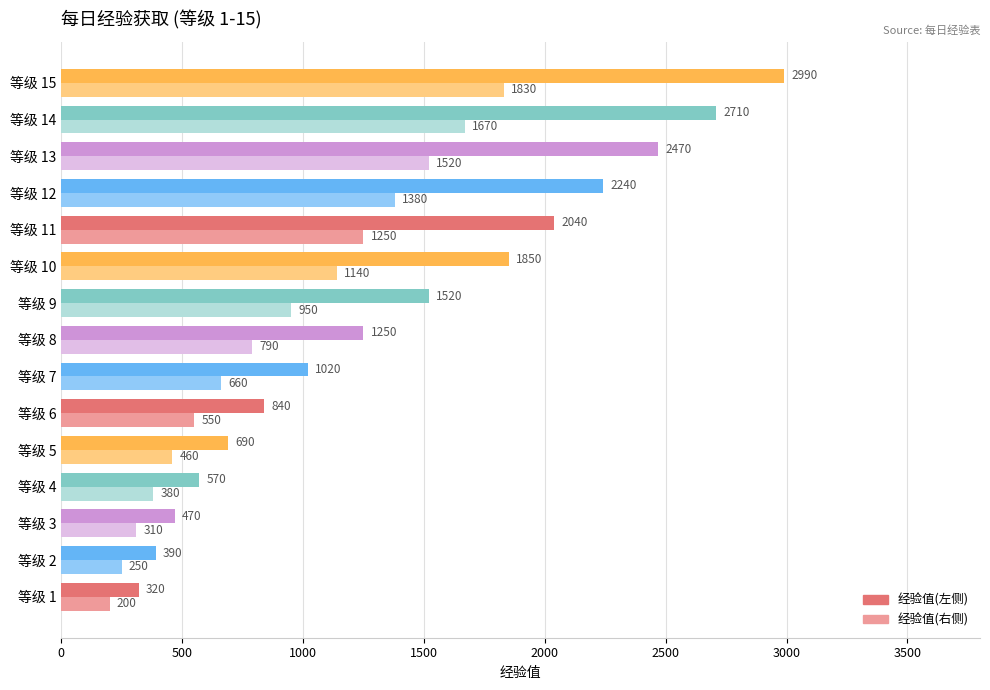

What is the total value across all series at 等级 14?

4380